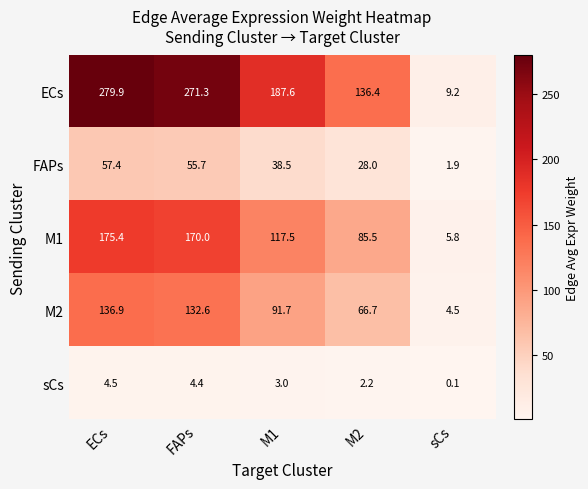

What is the difference between the second highest and second lowest values in the FAPs series?

27.7